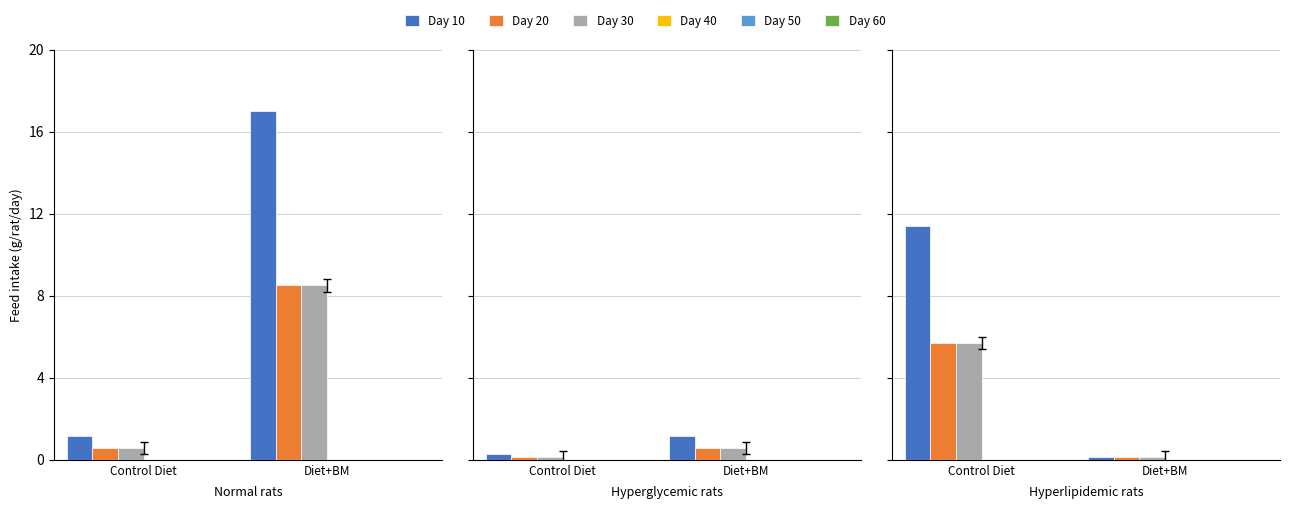

Are the bars horizontal?

No